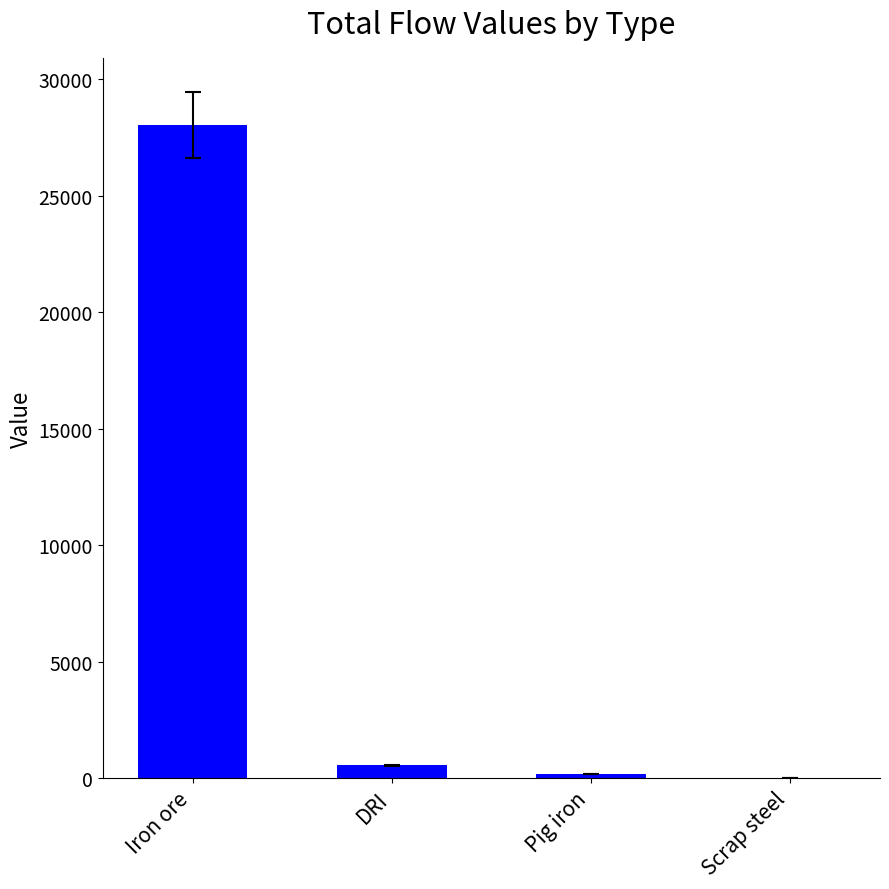

Which has a higher value, Pig iron or Iron ore?

Iron ore